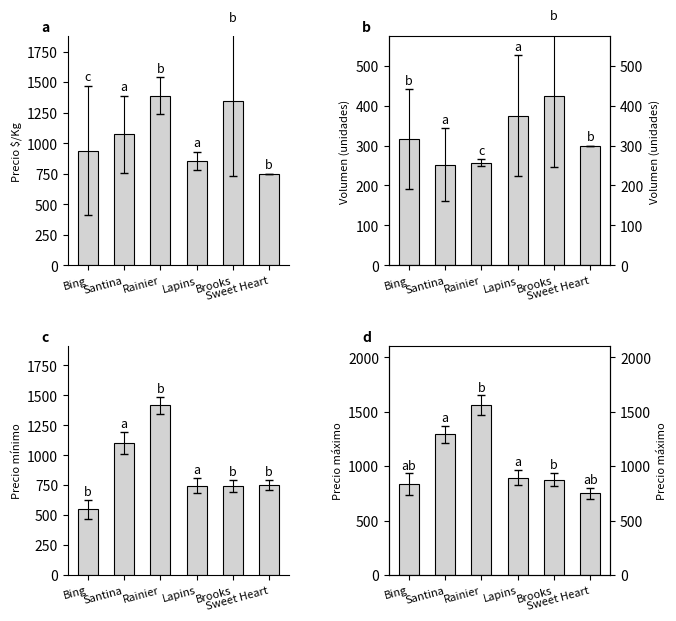

Which series has the largest total across all categories?

Precio $/Kg